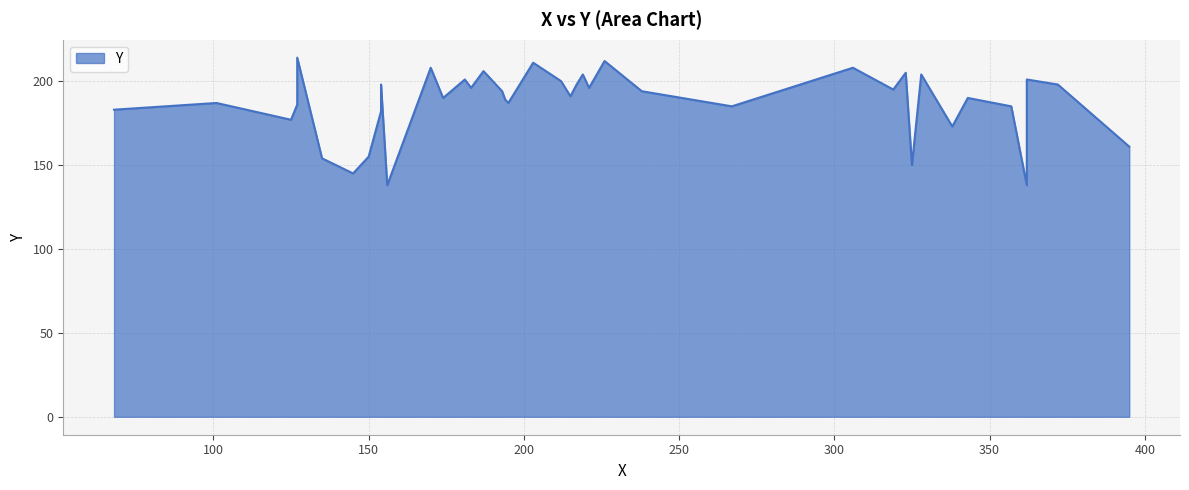

Which label corresponds to the smallest value in the chart?

156